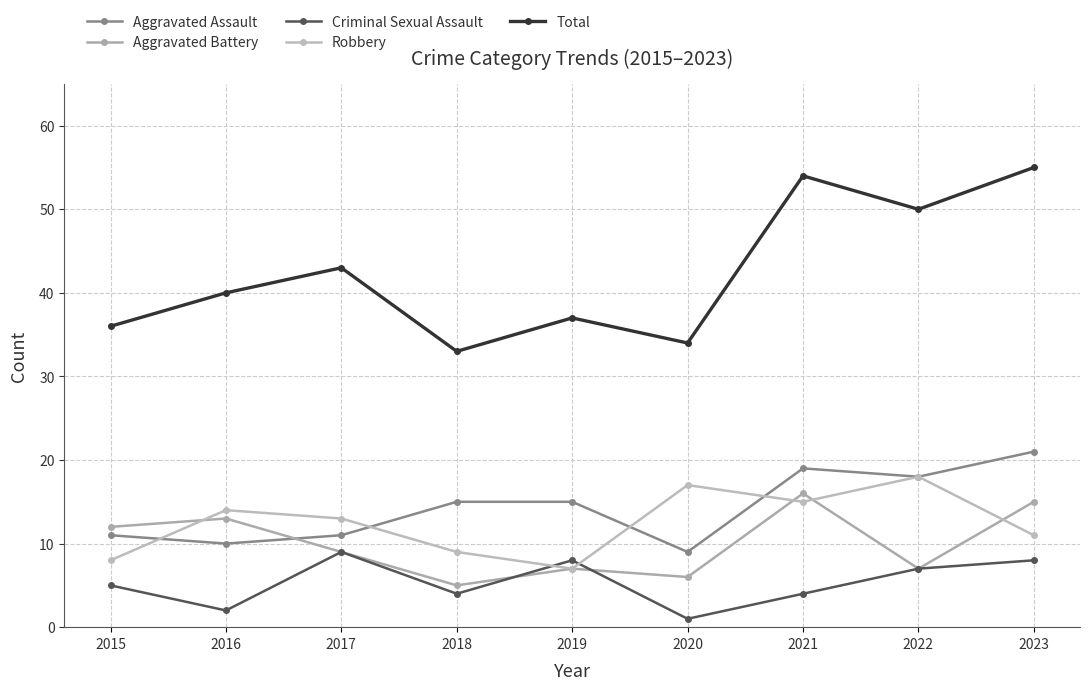

True or false: Aggravated Assault and Criminal Sexual Assault intersect in this chart.

False